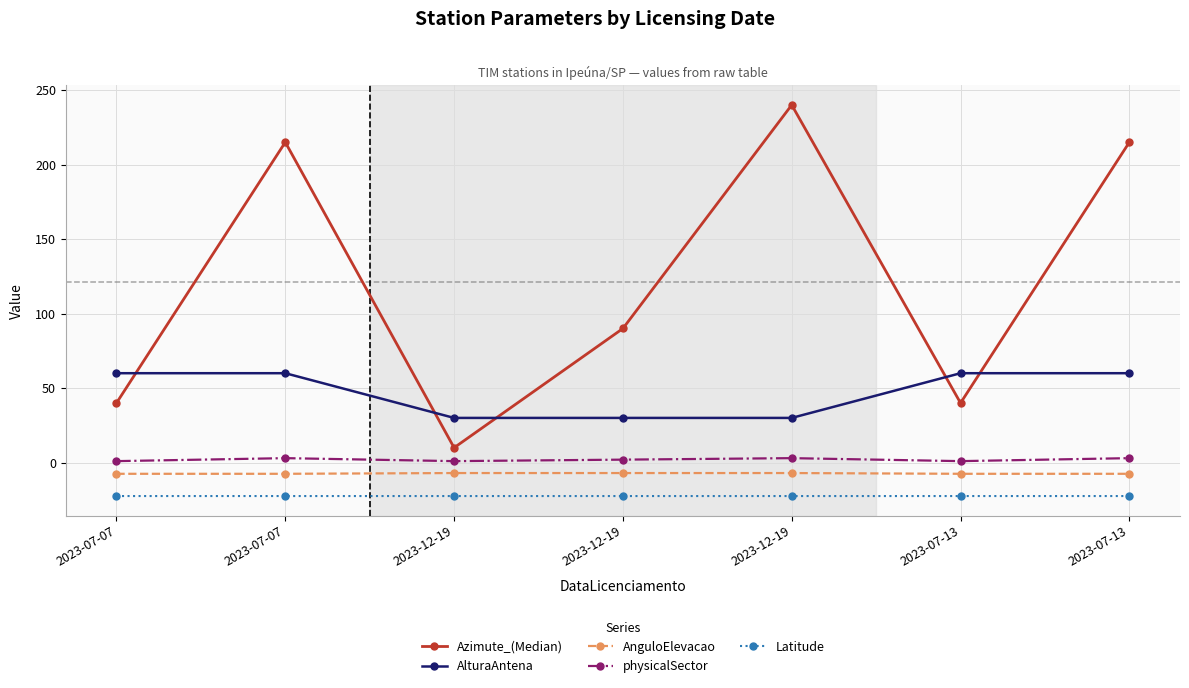

How many interior local valleys does the Azimute_(Median) series have?

2